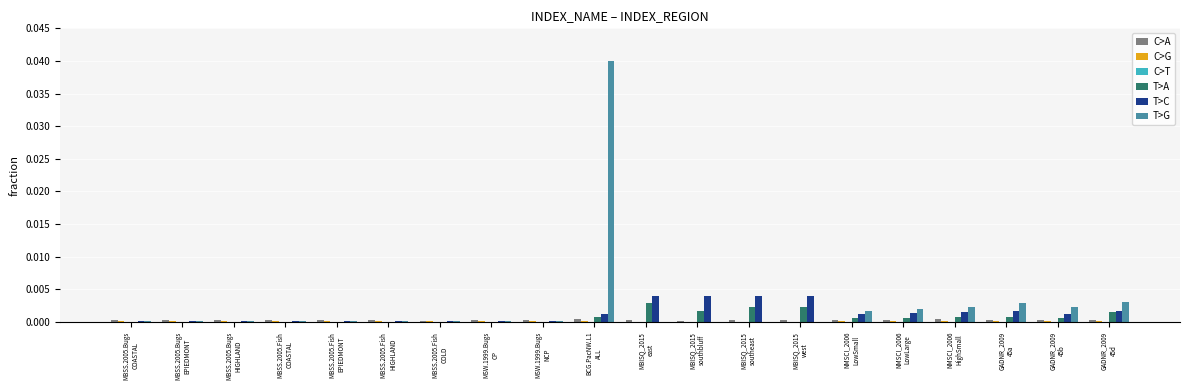

True or false: T>G has a value of 0.0 at MBISQ_2015
west.

True